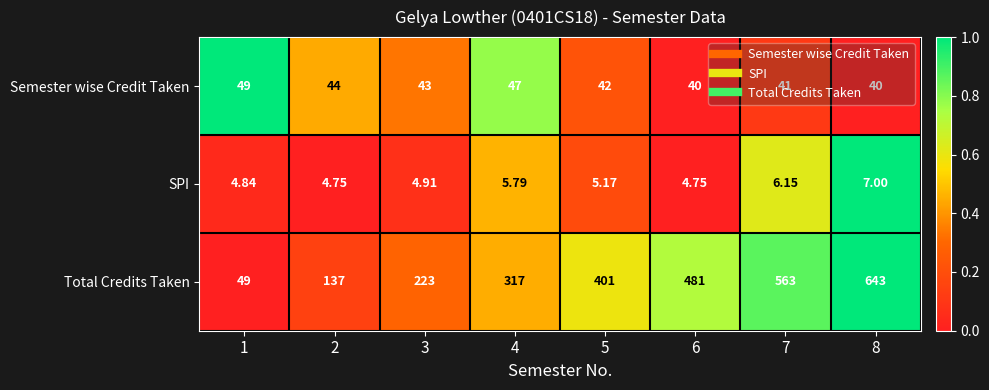

Rank the series at 4 from lowest to highest value.

SPI, Semester wise Credit Taken, Total Credits Taken